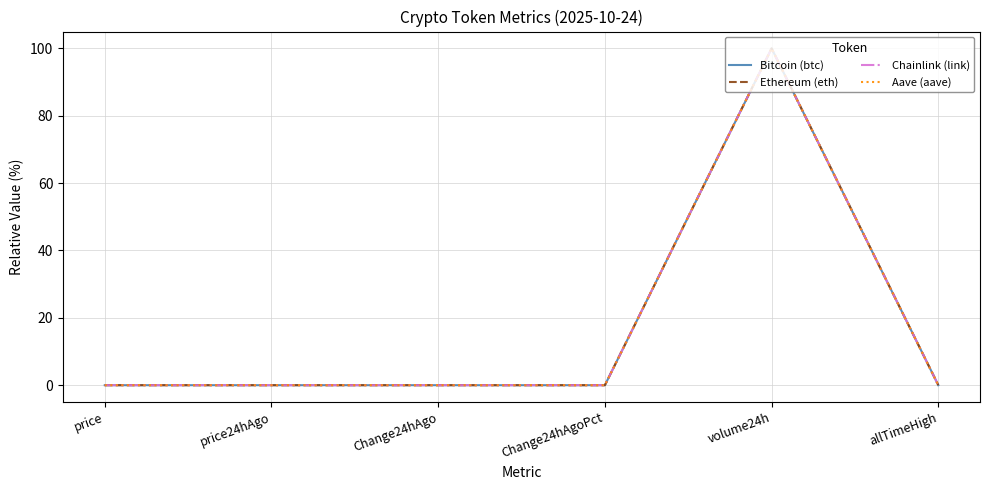

What are all the series names shown in the legend?

Bitcoin (btc), Ethereum (eth), Chainlink (link), Aave (aave)